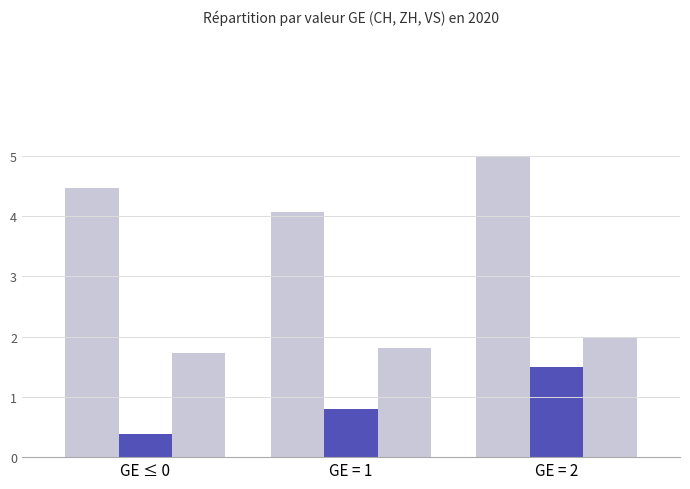

Which label corresponds to the smallest value in the chart?

GE ≤ 0